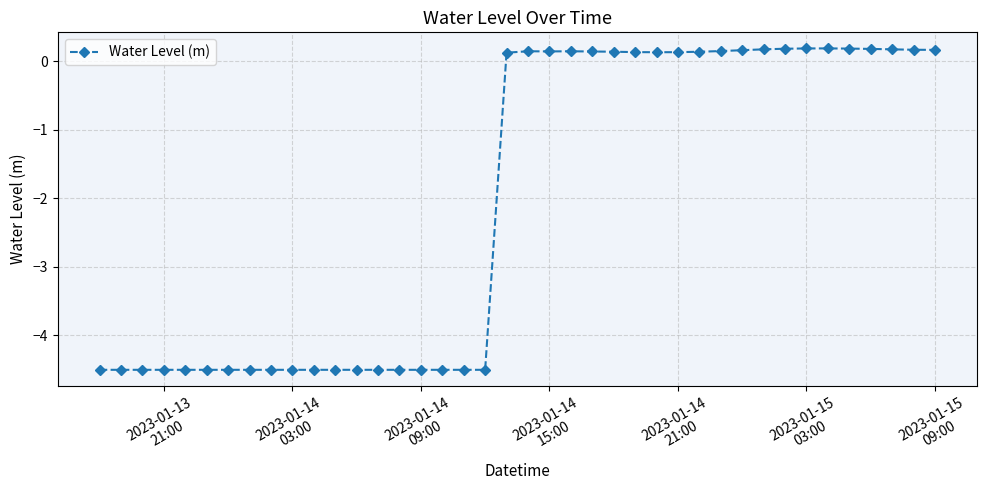

What is the value of the 36th point from the left?

0.2